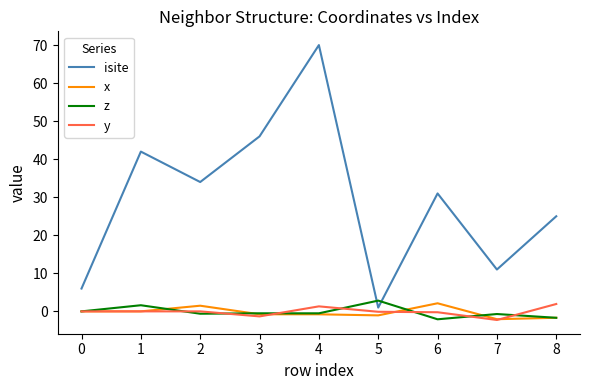

True or false: isite and x cross at least once.

False